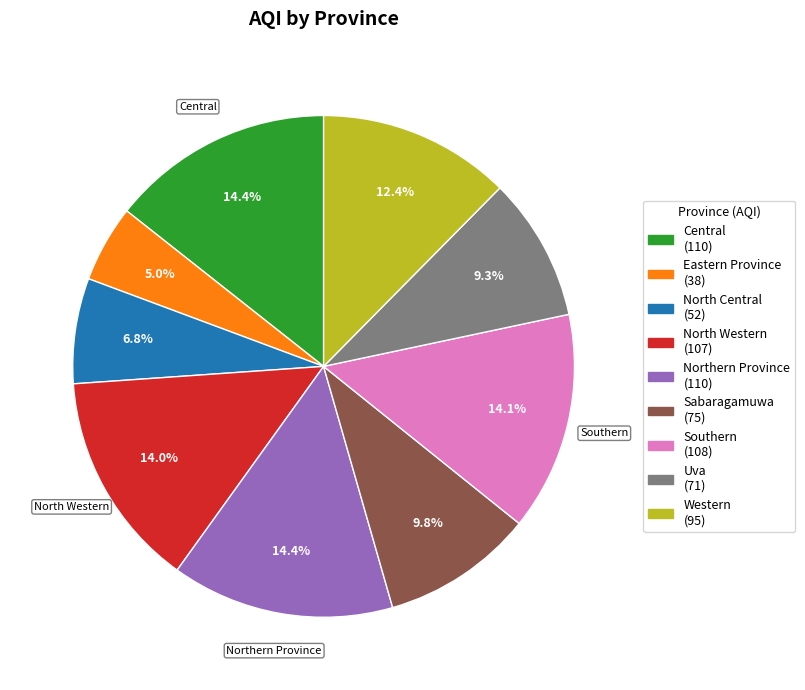

Is there a majority slice in this chart?

No